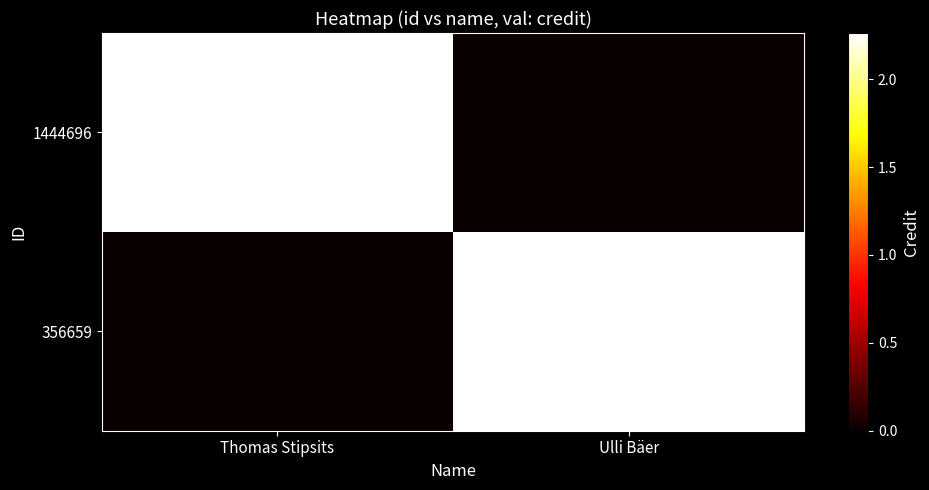

How many categories are shown in the chart?

2